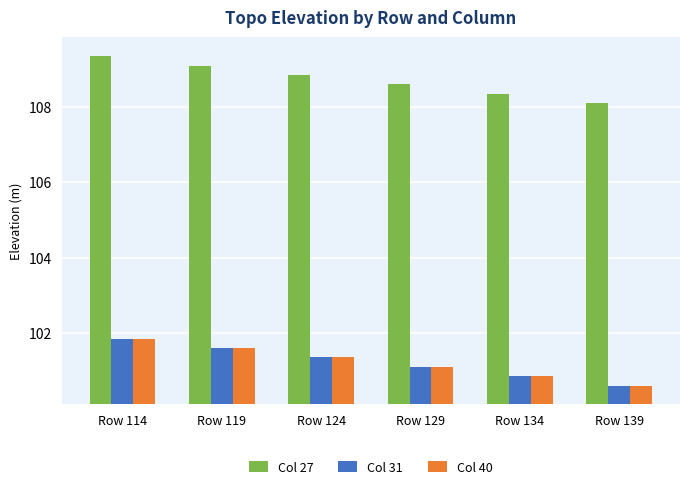

What is the difference between the maximum and second lowest values in the Col 27 series?

1.0